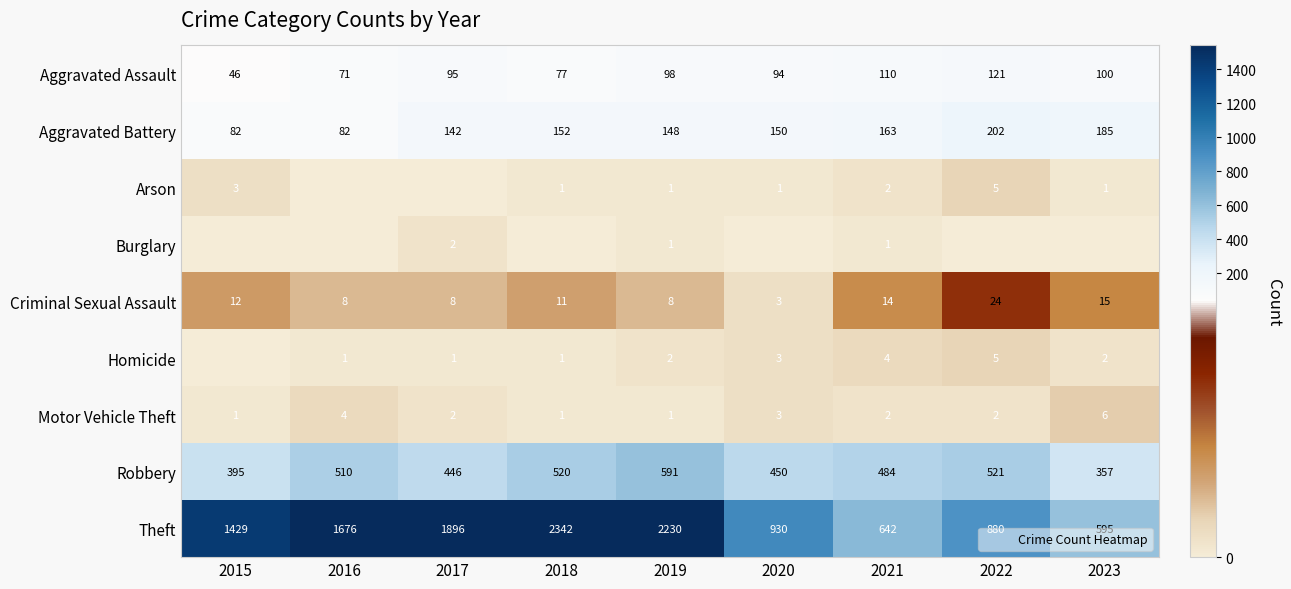

Rank the categories by Robbery value from highest to lowest.

2019, 2022, 2018, 2016, 2021, 2020, 2017, 2015, 2023